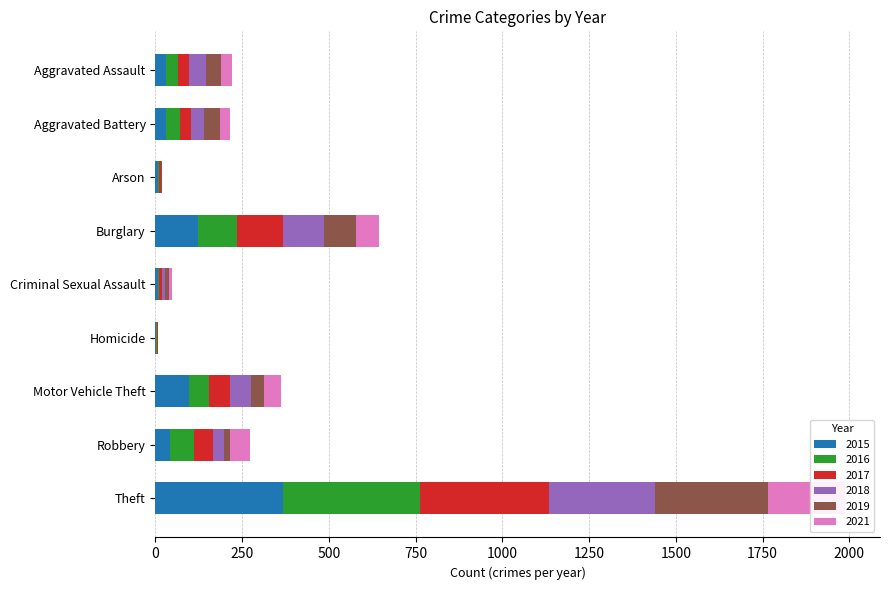

Reading right to left, extract all data points from this chart.

2015: 369	41	96	3	9	123	9	31	32
2016: 394	69	59	2	2	113	1	41	32
2017: 372	55	59	2	7	133	5	32	32
2018: 305	33	63	0	9	117	2	37	50
2019: 325	17	35	0	11	92	1	44	43
2021: 224	59	49	2	10	67	0	31	32